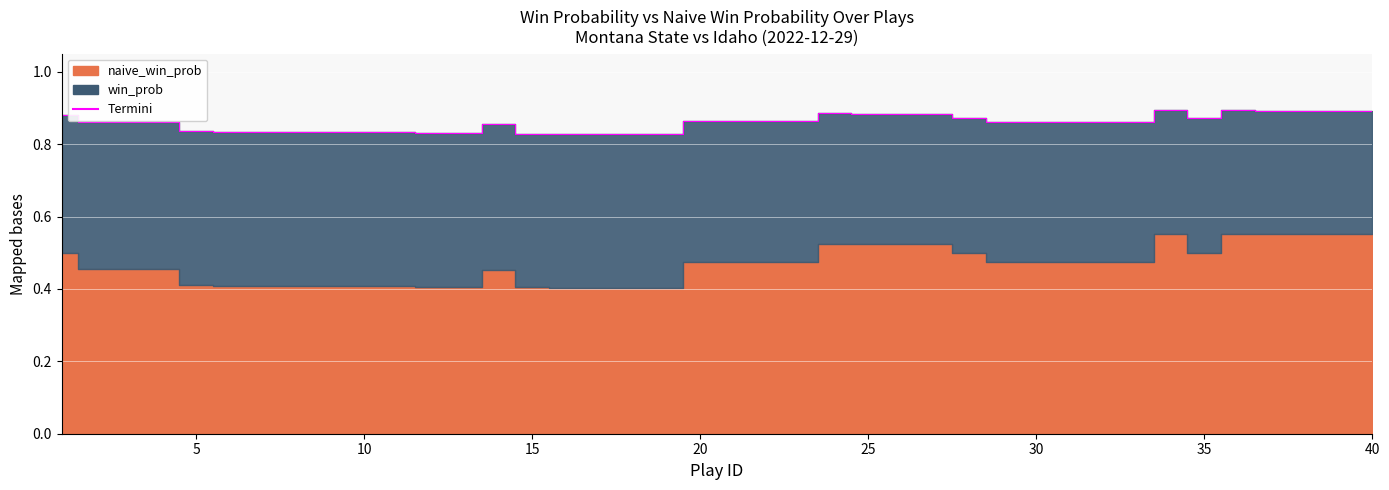

How many lines are shown in the chart?

1